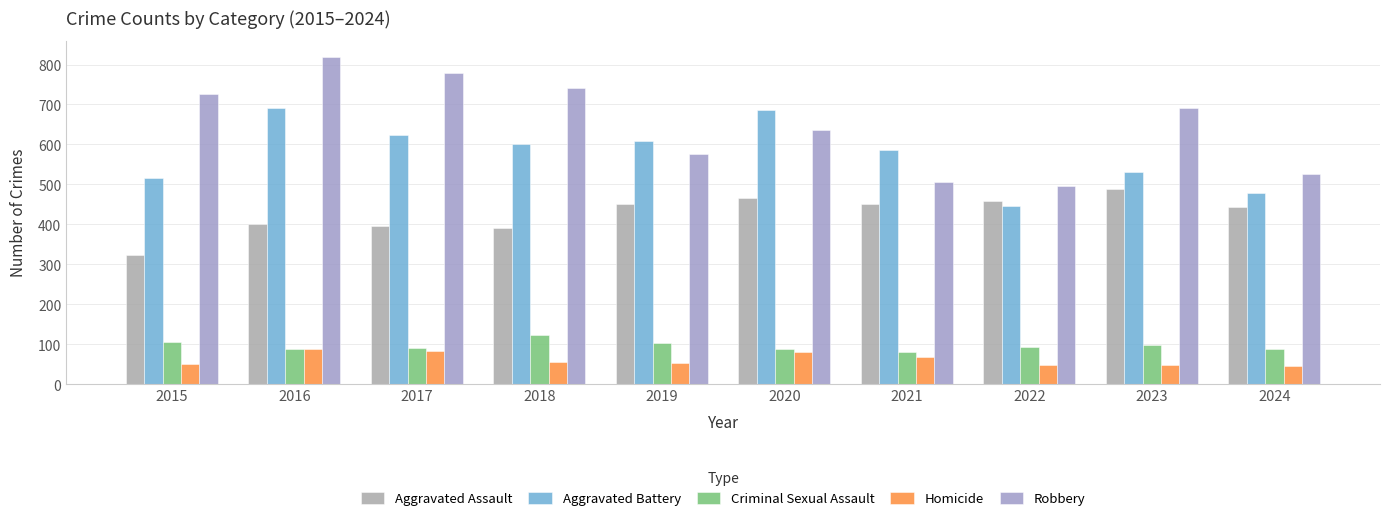

At how many categories does at least one series exceed 778?

2